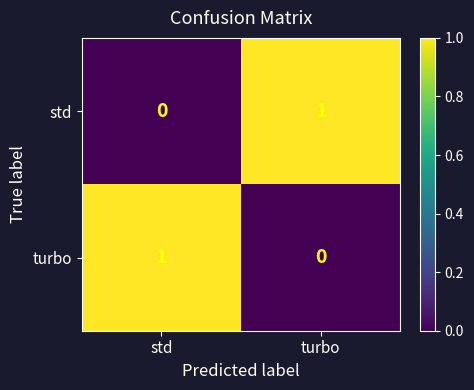

Is the value of turbo at turbo greater than the value of std at turbo?

No